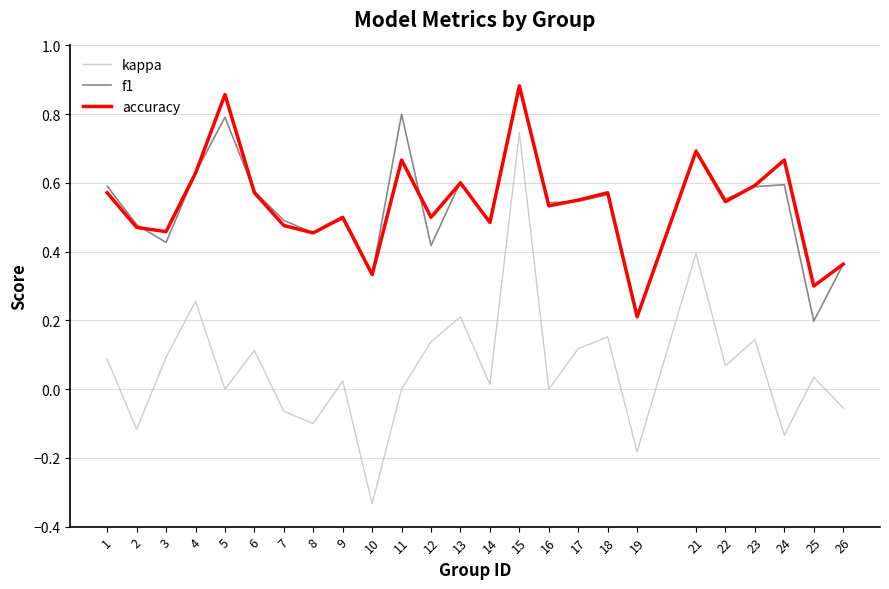

At which category does the chart reach its minimum across all series?

10